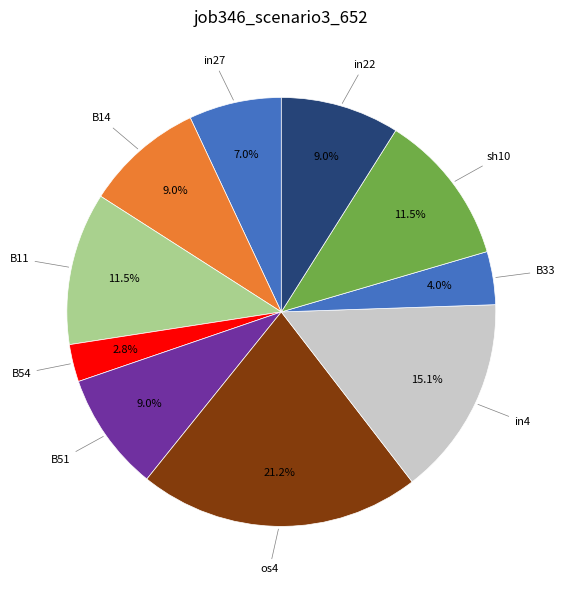

How many slices are in this pie chart?

10